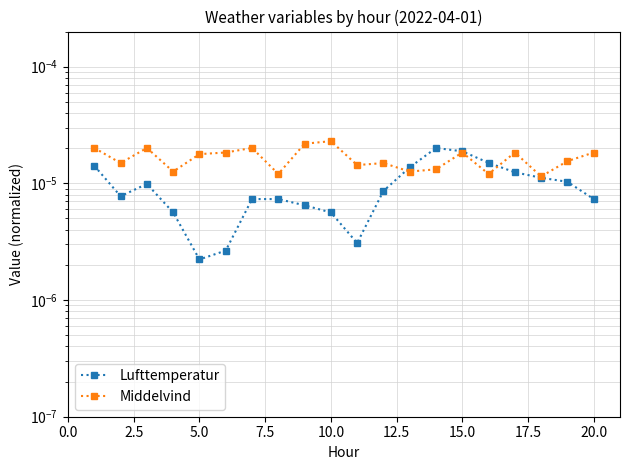

At 20.0, list the series in order from smallest to largest.

Lufttemperatur, Middelvind